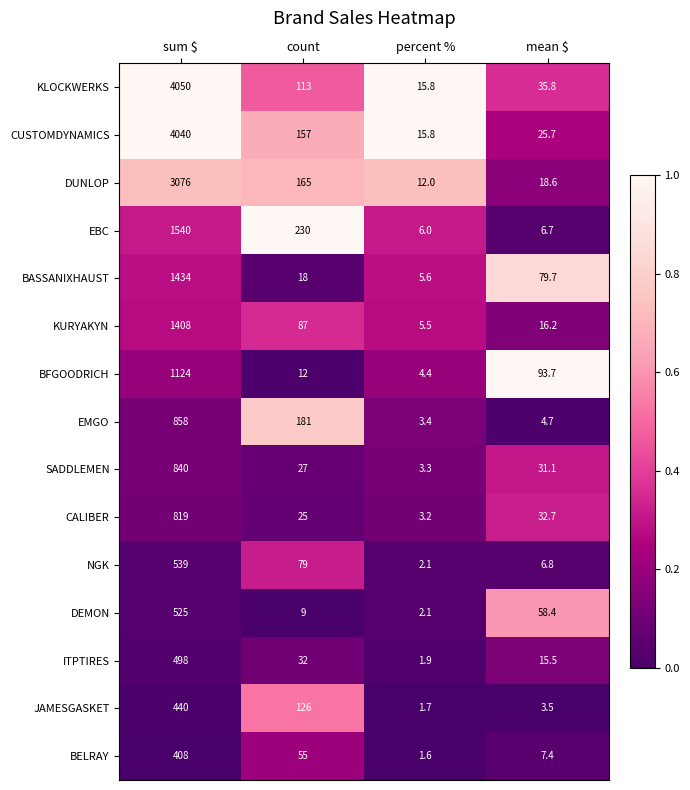

At sum $, list the series in order from largest to smallest.

KLOCKWERKS, CUSTOMDYNAMICS, DUNLOP, EBC, BASSANIXHAUST, KURYAKYN, BFGOODRICH, EMGO, SADDLEMEN, CALIBER, NGK, DEMON, ITPTIRES, JAMESGASKET, BELRAY